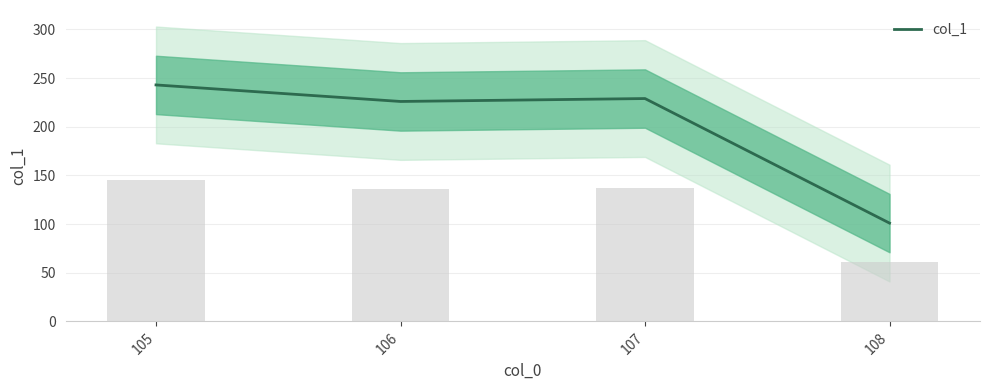

What is the change in value from 105 to 106?

-17